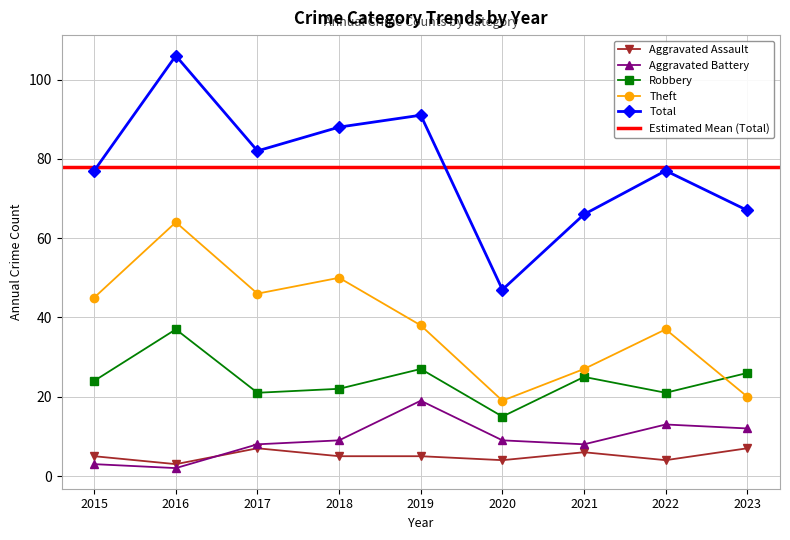

Reading right to left, list all the values displayed in this chart.

Aggravated Assault: 7	4	6	4	5	5	7	3	5
Aggravated Battery: 12	13	8	9	19	9	8	2	3
Robbery: 26	21	25	15	27	22	21	37	24
Theft: 20	37	27	19	38	50	46	64	45
Total: 67	77	66	47	91	88	82	106	77